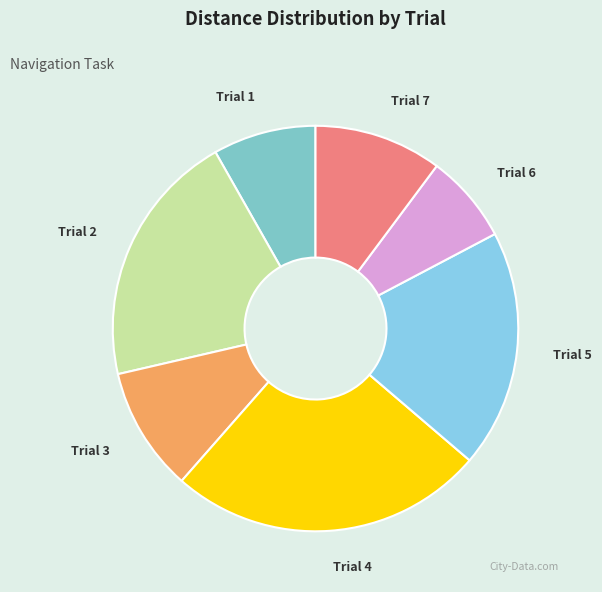

How many segments does this pie chart have?

7